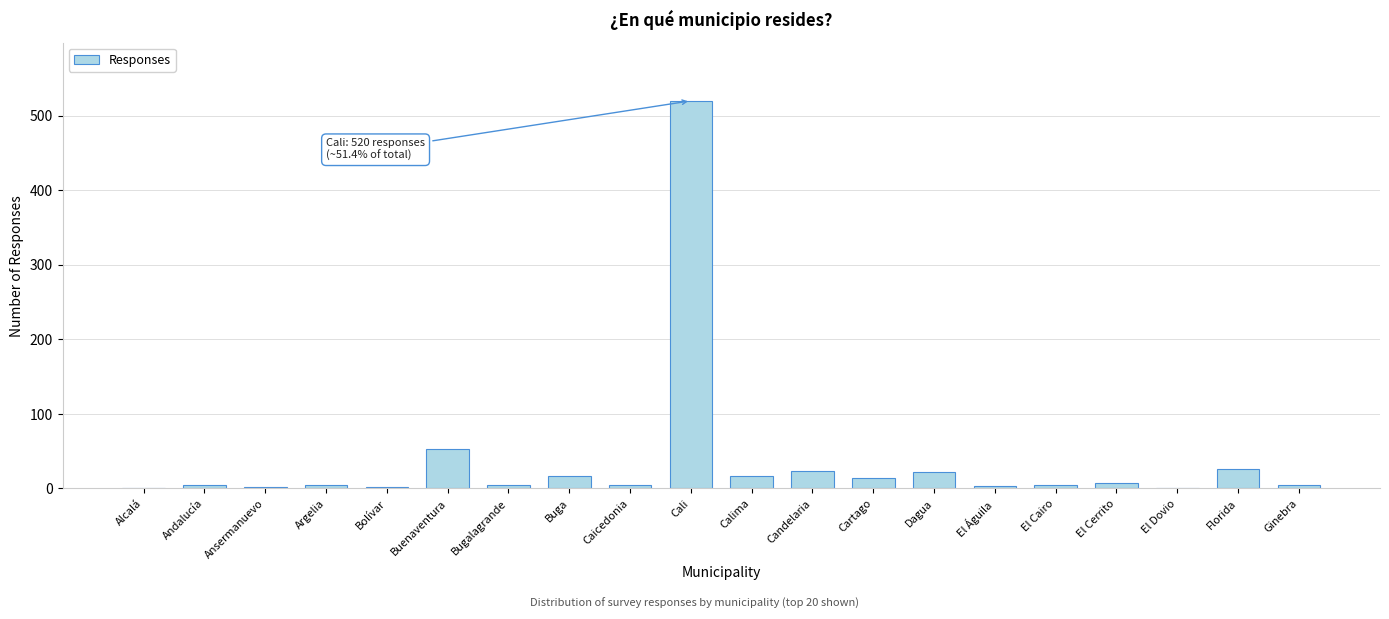

Are the bars grouped side by side (vs. stacked)?

No